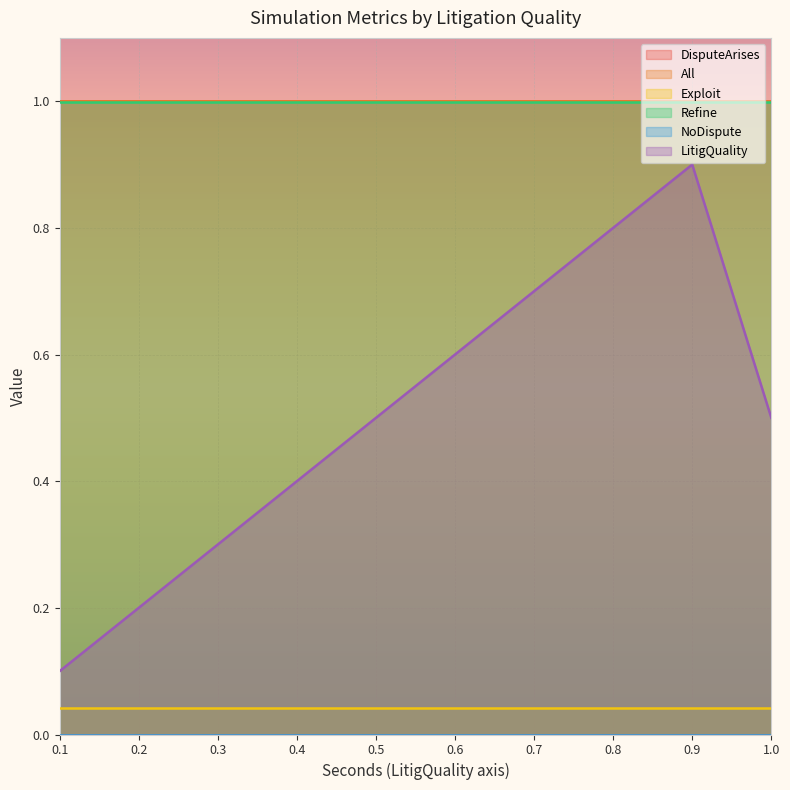

True or false: LitigQuality and Refine intersect in this chart.

False